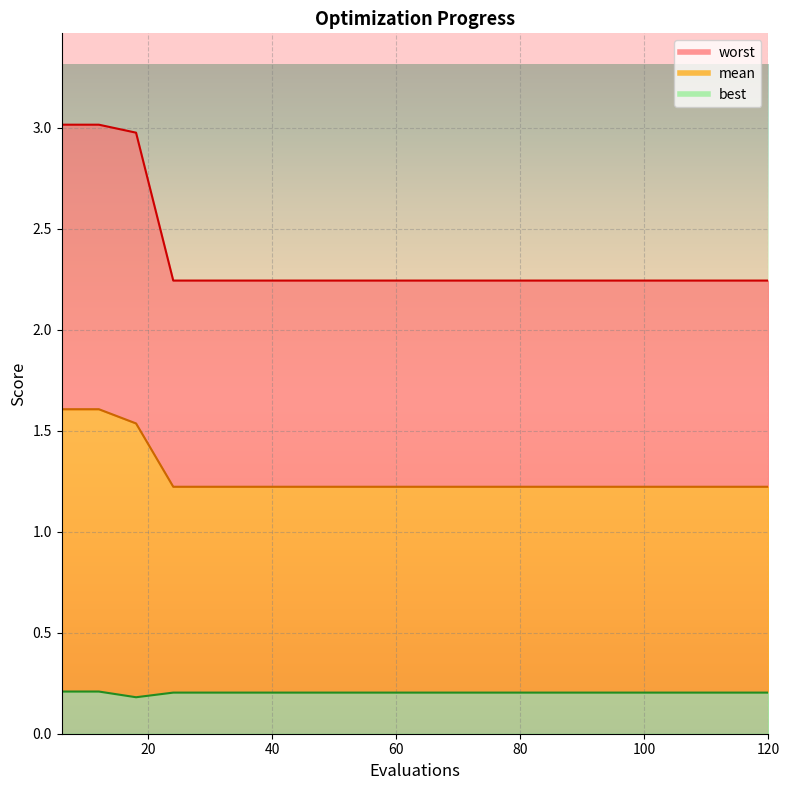

Reading left to right, what are all the values shown in this chart?

mean: 1.6	1.6	1.5	1.2	1.2	1.2	1.2	1.2	1.2	1.2	1.2	1.2	1.2	1.2	1.2	1.2	1.2	1.2	1.2	1.2
best: 0.2	0.2	0.2	0.2	0.2	0.2	0.2	0.2	0.2	0.2	0.2	0.2	0.2	0.2	0.2	0.2	0.2	0.2	0.2	0.2
worst: 3.0	3.0	3.0	2.2	2.2	2.2	2.2	2.2	2.2	2.2	2.2	2.2	2.2	2.2	2.2	2.2	2.2	2.2	2.2	2.2